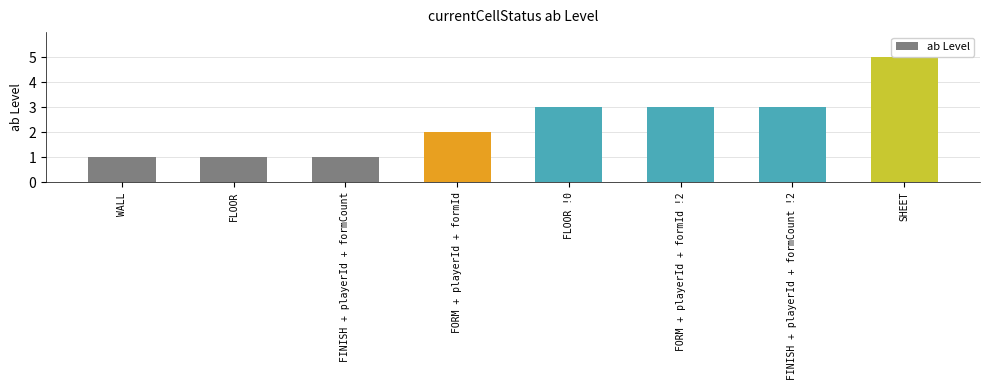

Reading left to right, extract all data points from this chart.

WALL=1	FLOOR=1	FINISH + playerId + formCount=1	FORM + playerId + formId=2	FLOOR !0=3	FORM + playerId + formId !2=3	FINISH + playerId + formCount !2=3	SHEET=5